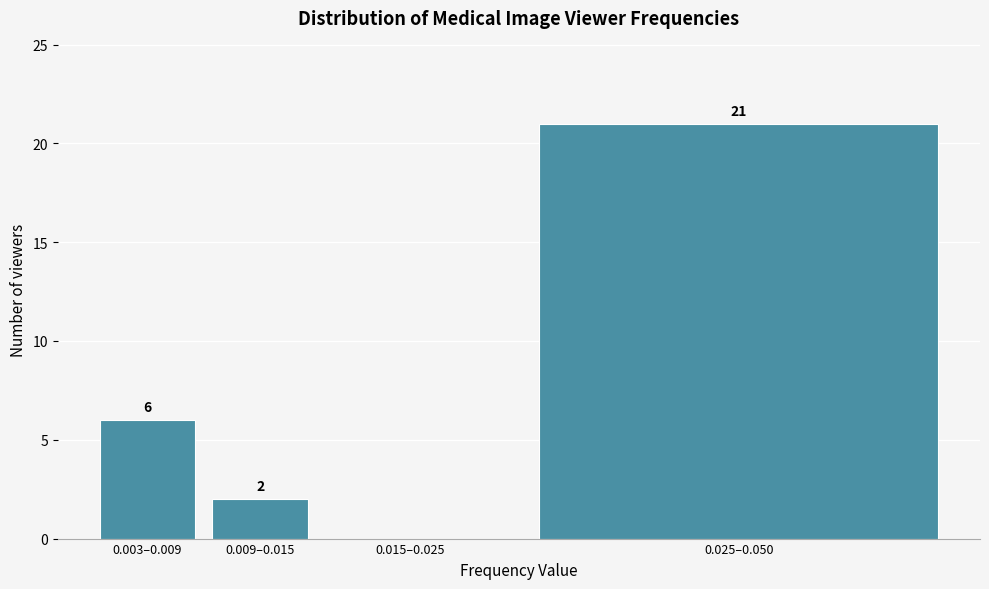

Reading left to right, transcribe all the data shown in this chart.

0.003–0.009=6	0.009–0.015=2	0.015–0.025=0	0.025–0.050=21